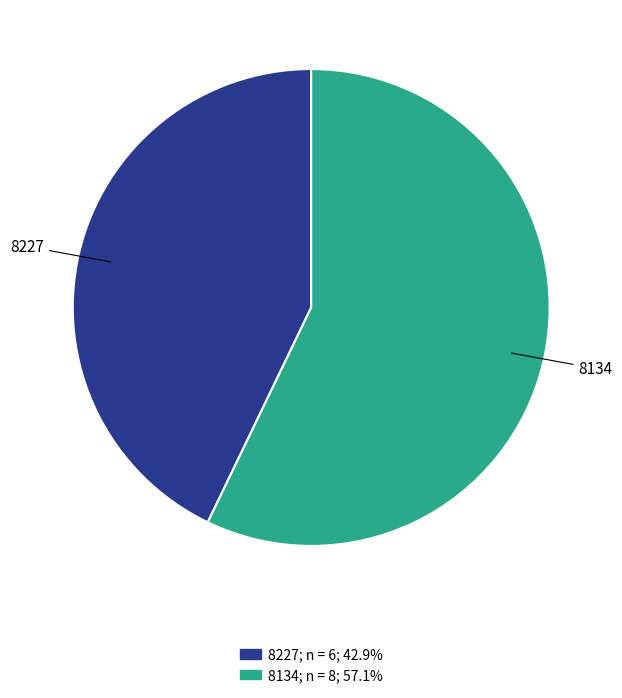

What is the smallest slice in the pie chart?

8227